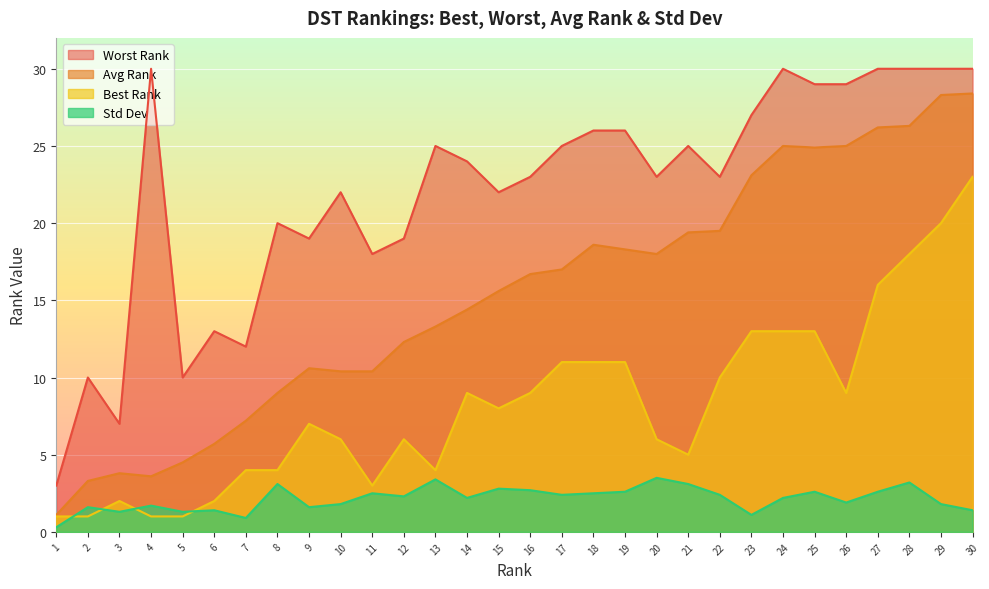

True or false: Worst Rank and Avg Rank cross at least once.

False